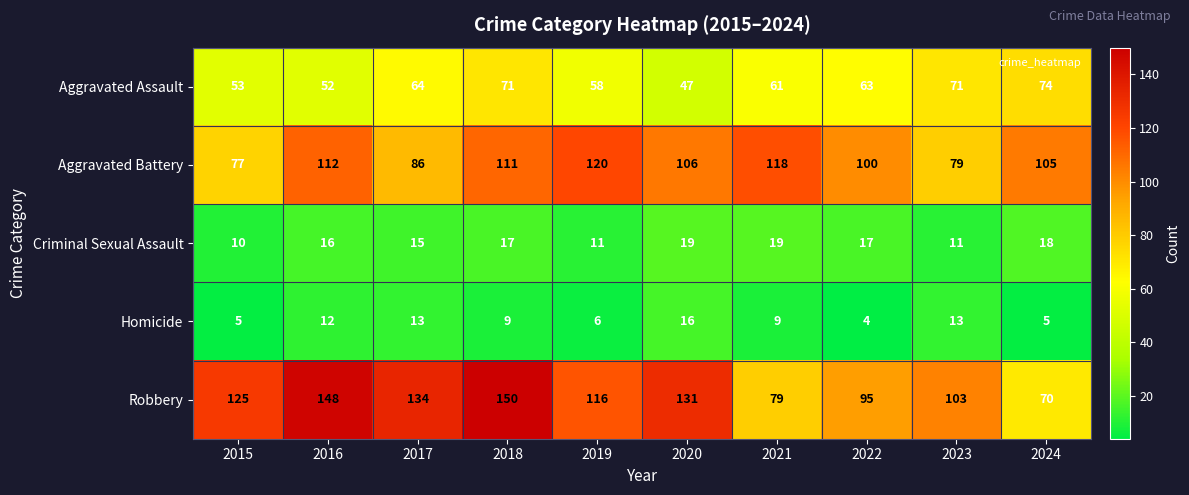

The Robbery series shows 116 at 2019. True or false?

True